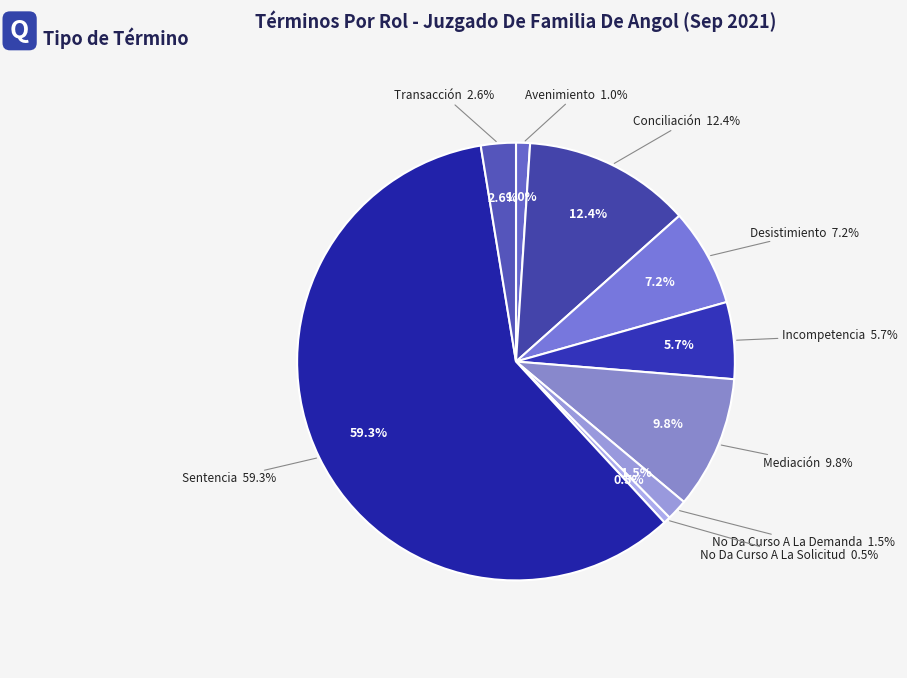

To the nearest percent, what percentage of the pie is No Da Curso A La Solicitud?

1%